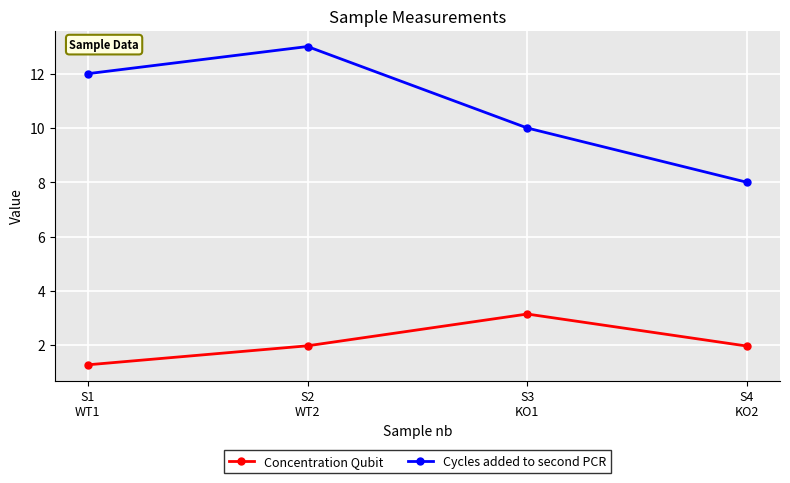

What is the difference between the maximum and minimum values in the Concentration Qubit series?

1.9